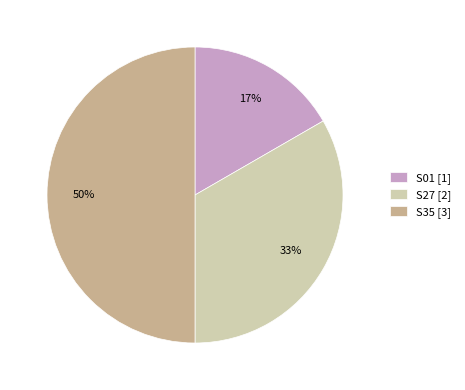

Combined, do S35 [3] and S01 [1] account for over 50%?

Yes